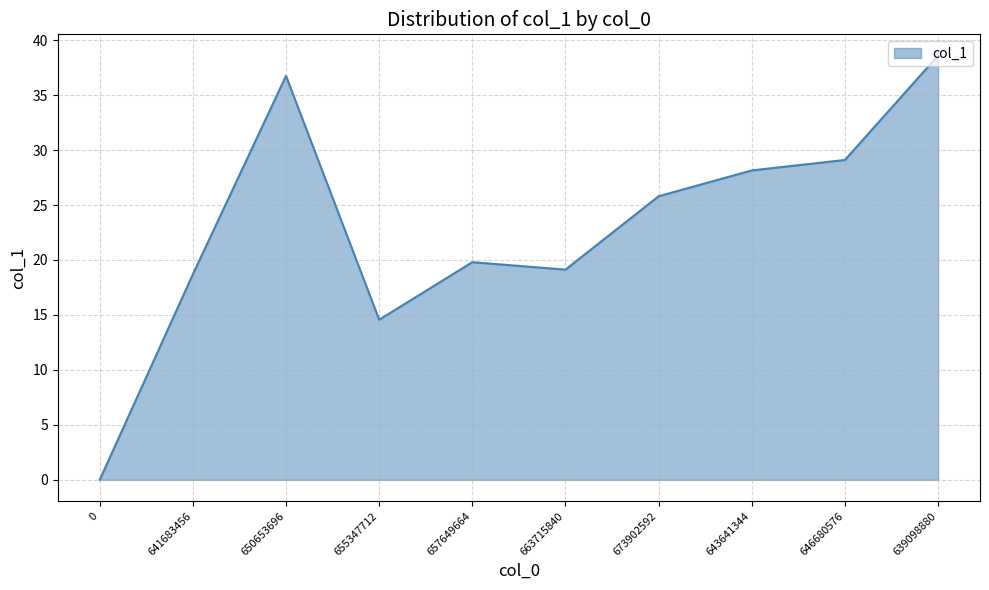

Is it true that the value at 663715840 is 9.5?

False